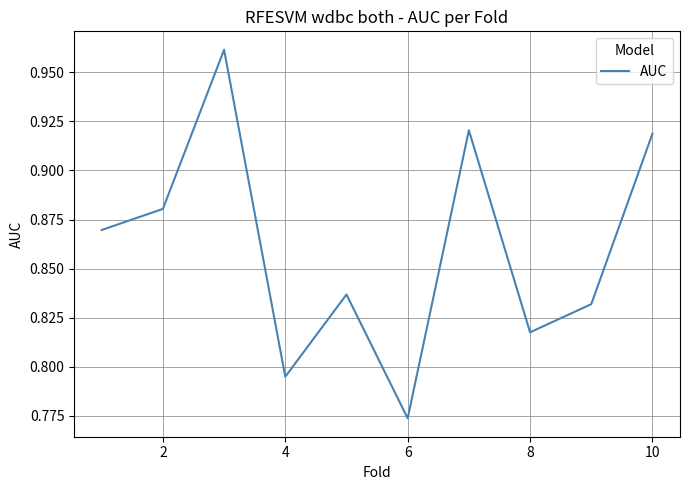

Reading left to right, what are all the values shown in this chart?

0.9	0.9	1.0	0.8	0.8	0.8	0.9	0.8	0.8	0.9